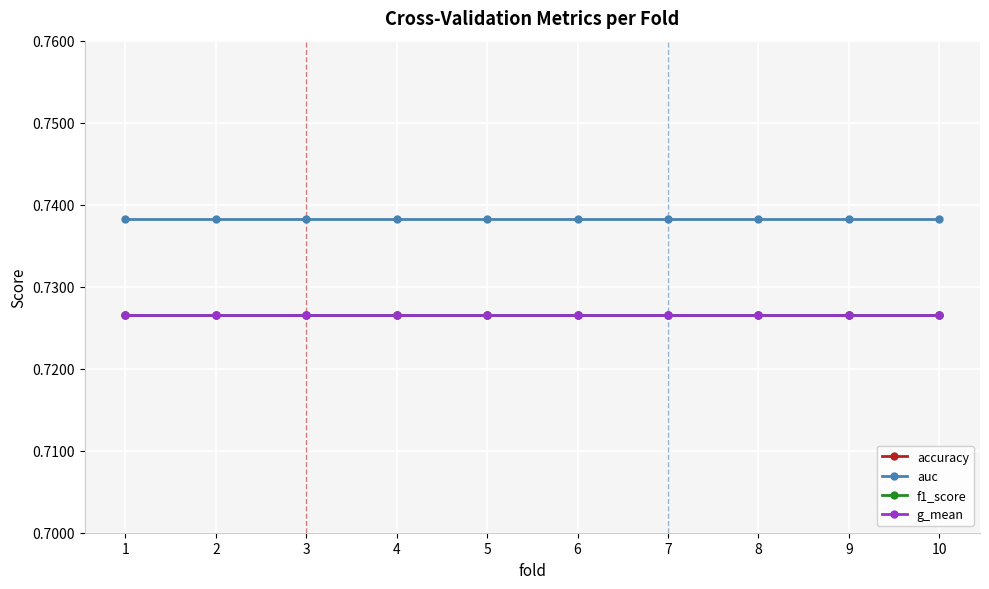

The f1_score series shows 0.7 at 8. True or false?

True